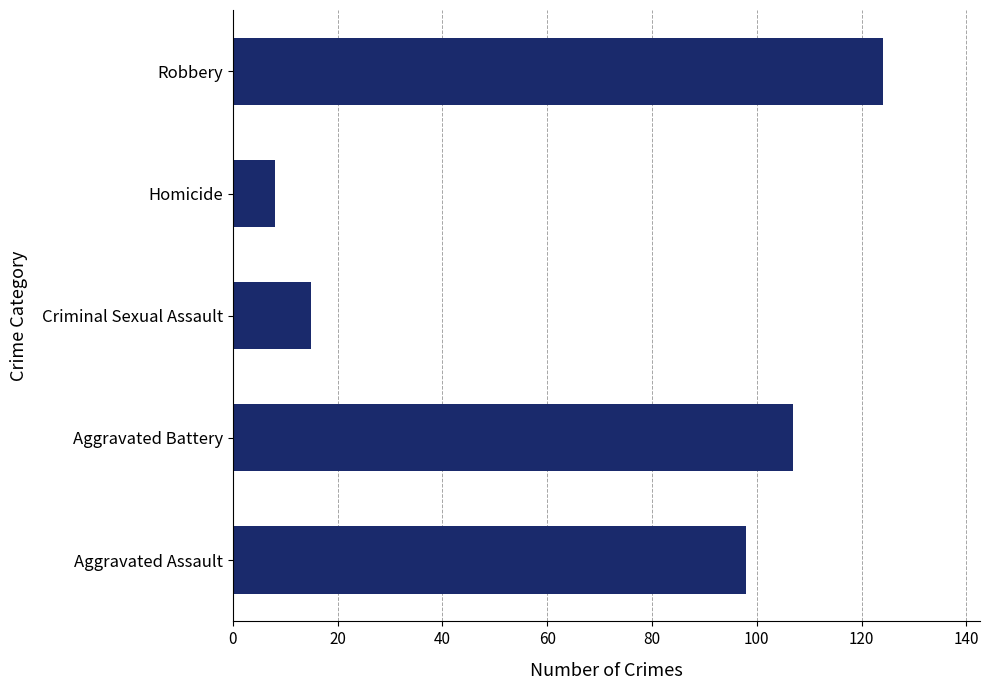

Rank the categories by value from lowest to highest.

Homicide, Criminal Sexual Assault, Aggravated Assault, Aggravated Battery, Robbery